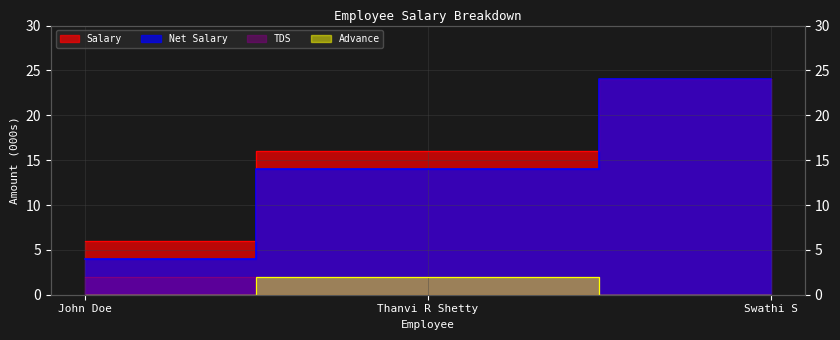

Reading left to right, extract all data points from this chart.

Salary: John Doe=6	Thanvi R Shetty=16	Swathi S=24
Net Salary: John Doe=4	Thanvi R Shetty=14	Swathi S=24
TDS: John Doe=2	Thanvi R Shetty=0	Swathi S=0
Advance: John Doe=0	Thanvi R Shetty=2	Swathi S=0